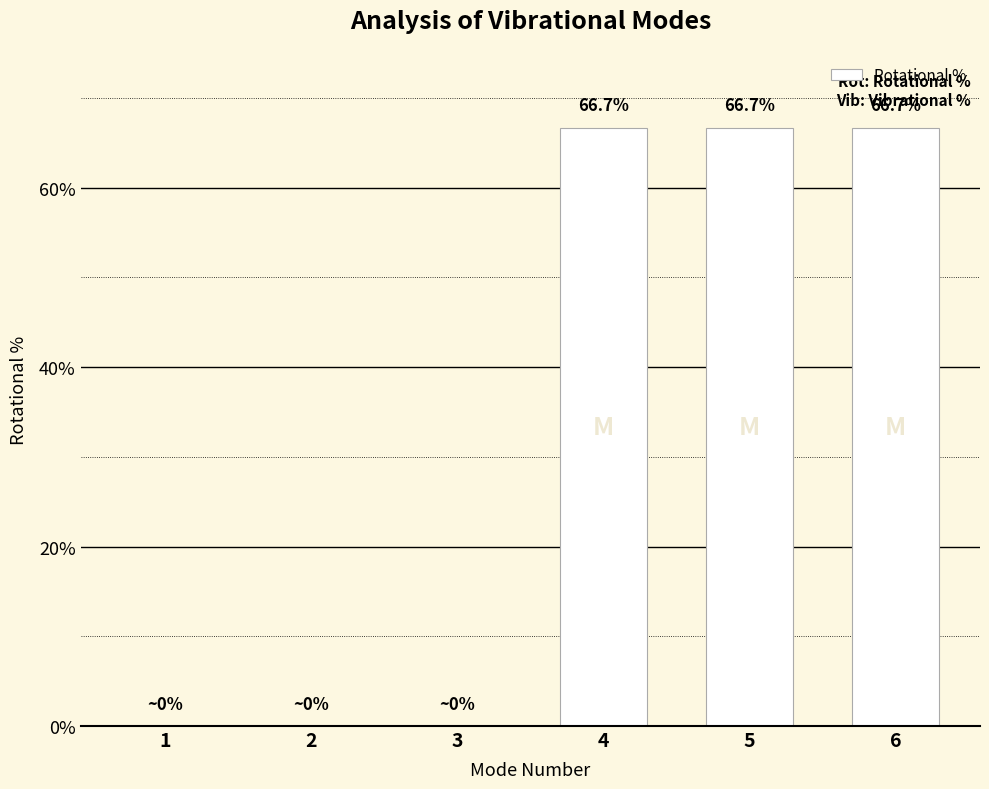

True or false: the data shows 91.2 at 5.

False